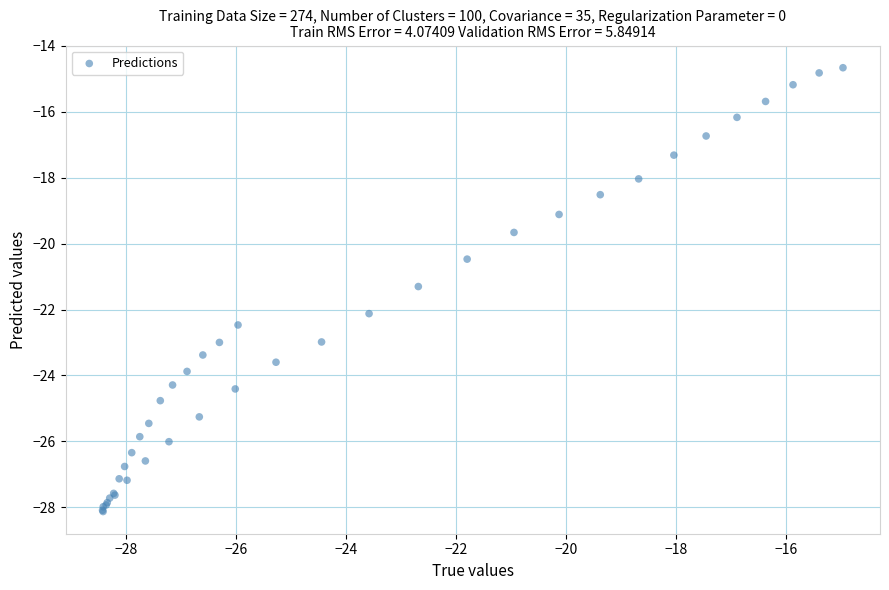

What Y value in the scatter plot is closest to -21?

-21.3